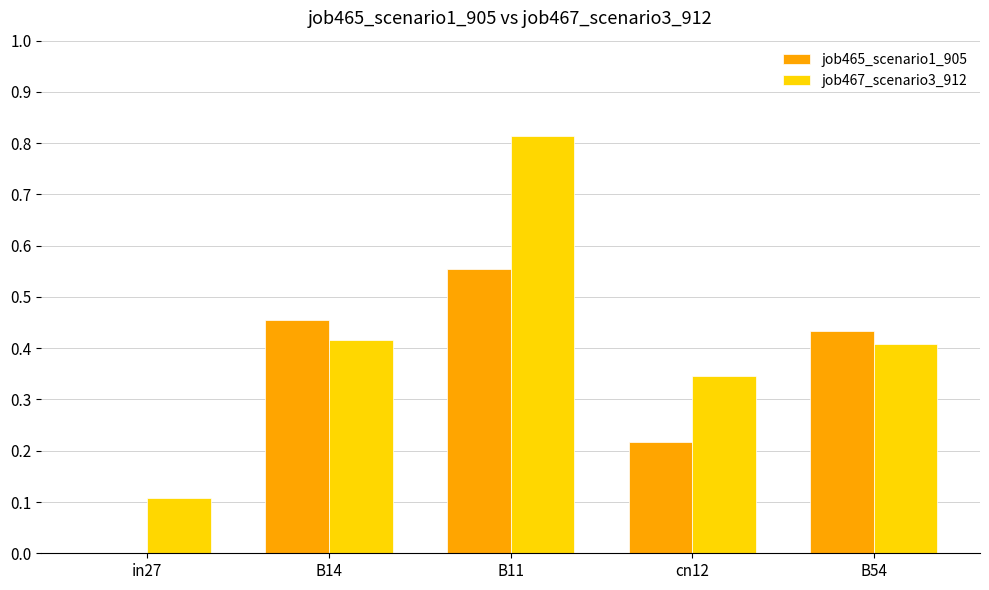

What are all the series names shown in the legend?

job465_scenario1_905, job467_scenario3_912